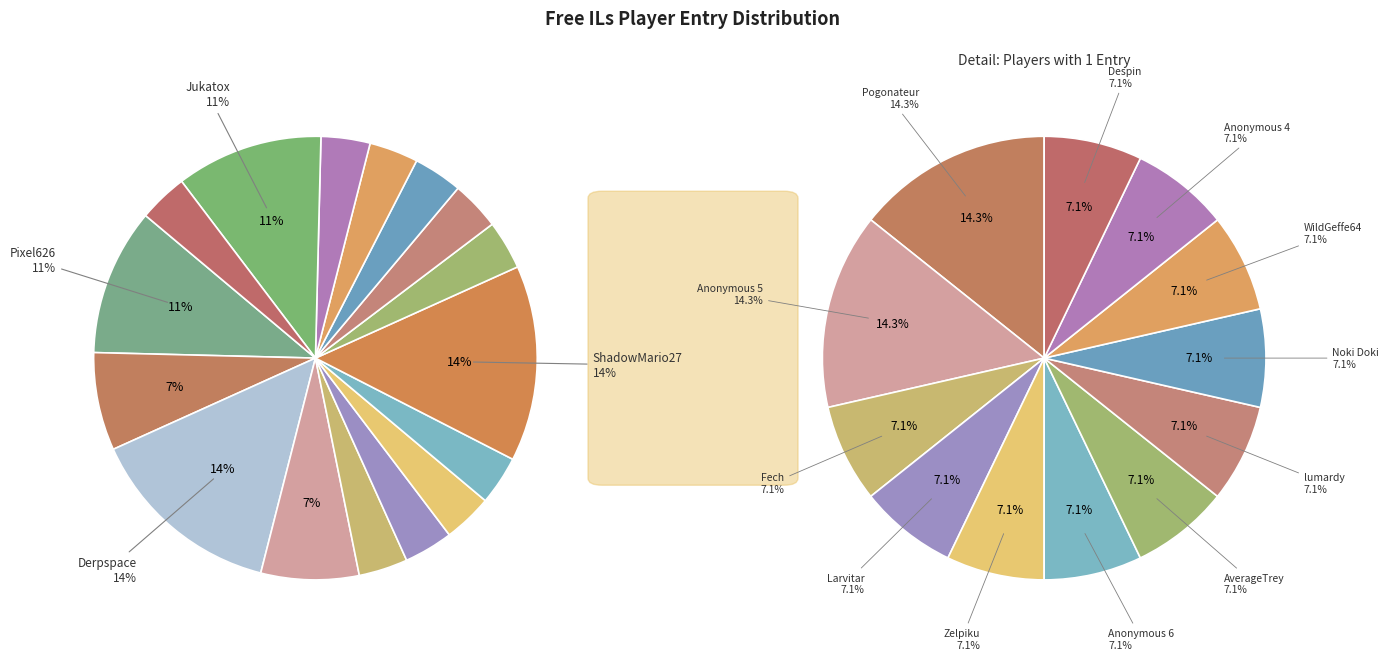

Which slice is the largest?

Derpspace